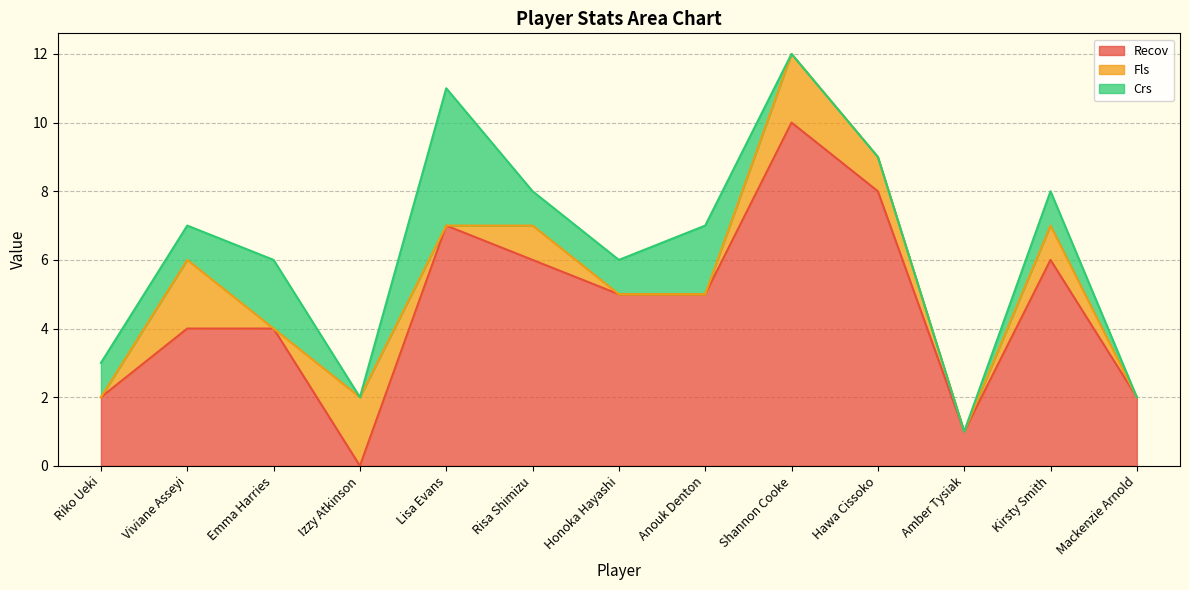

What is the difference between the Crs values at Viviane Asseyi and Shannon Cooke?

1